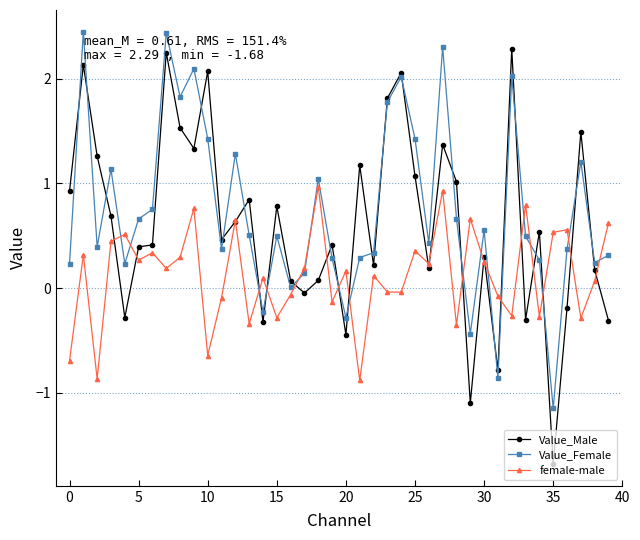

True or false: female-male and Value_Female intersect in this chart.

True